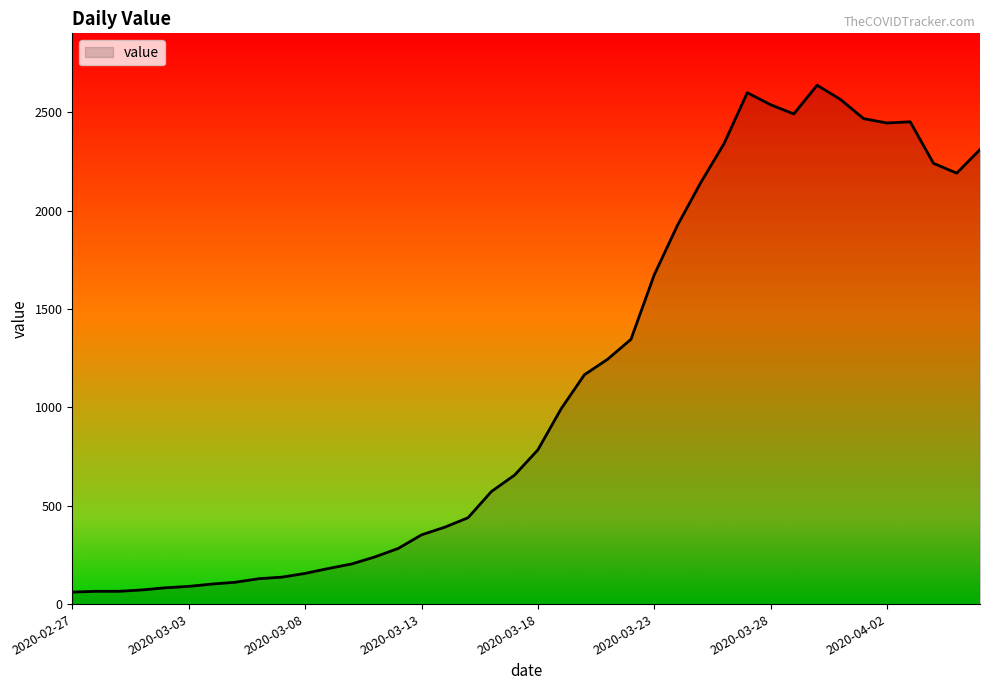

What is the maximum value shown in the chart?

2638